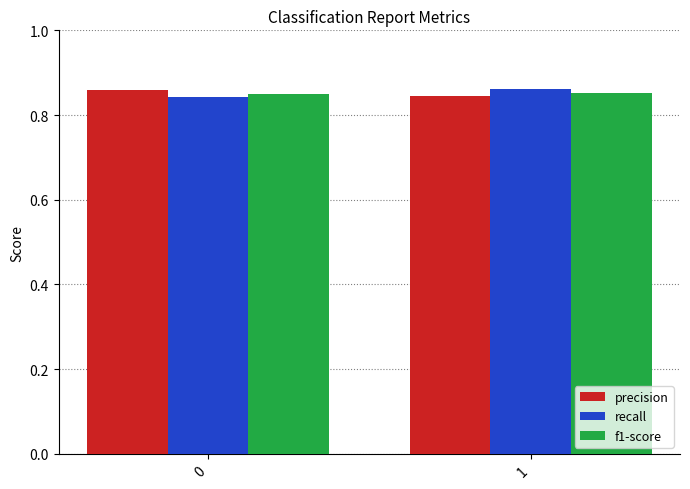

What are all the series names shown in the legend?

precision, recall, f1-score